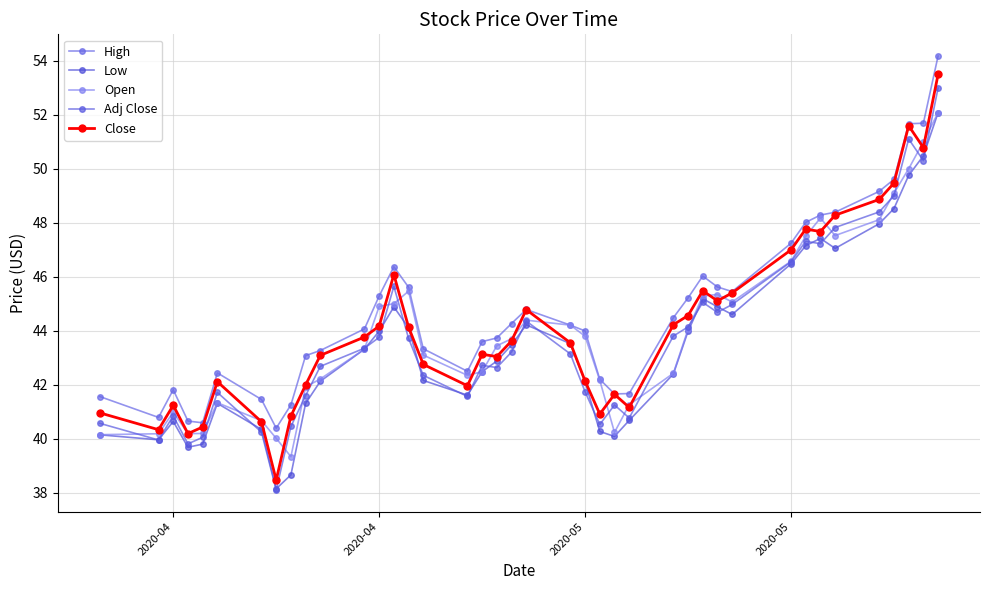

What is the maximum value for Low?

52.1